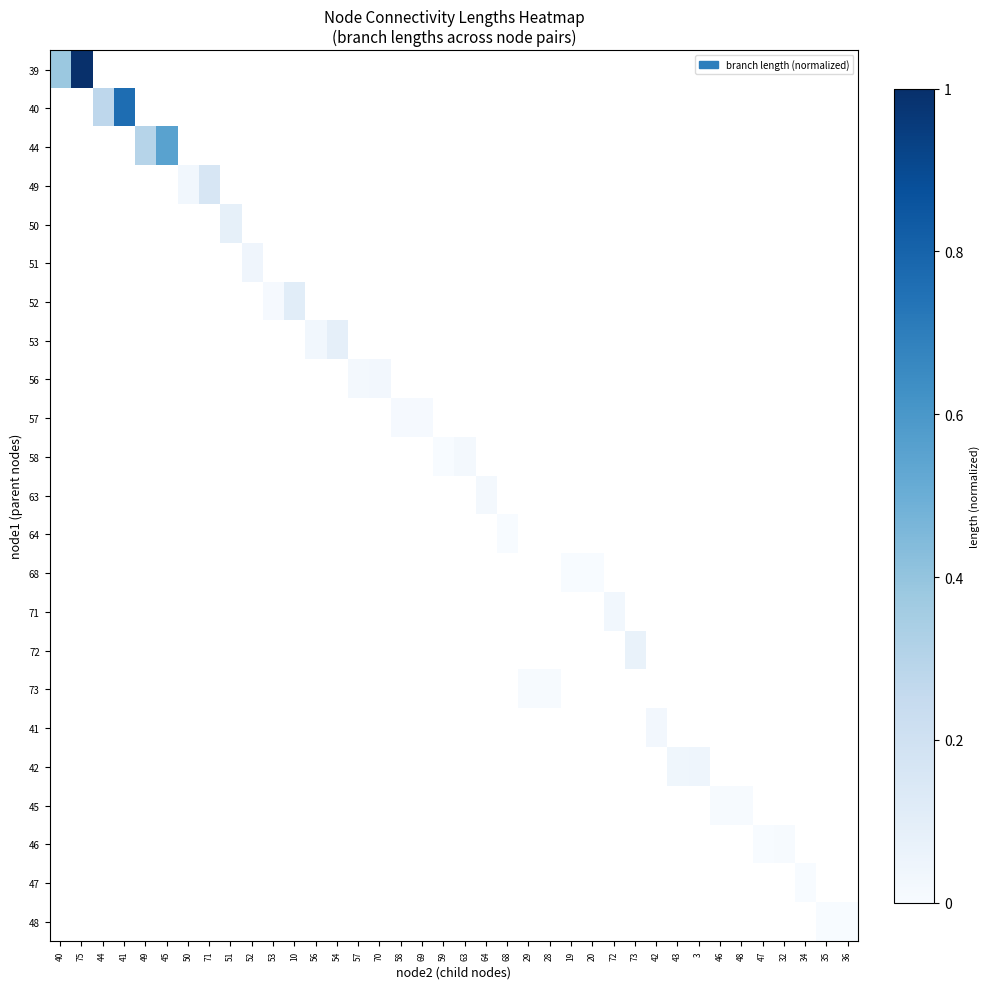

Count the number of data series in this chart.

23